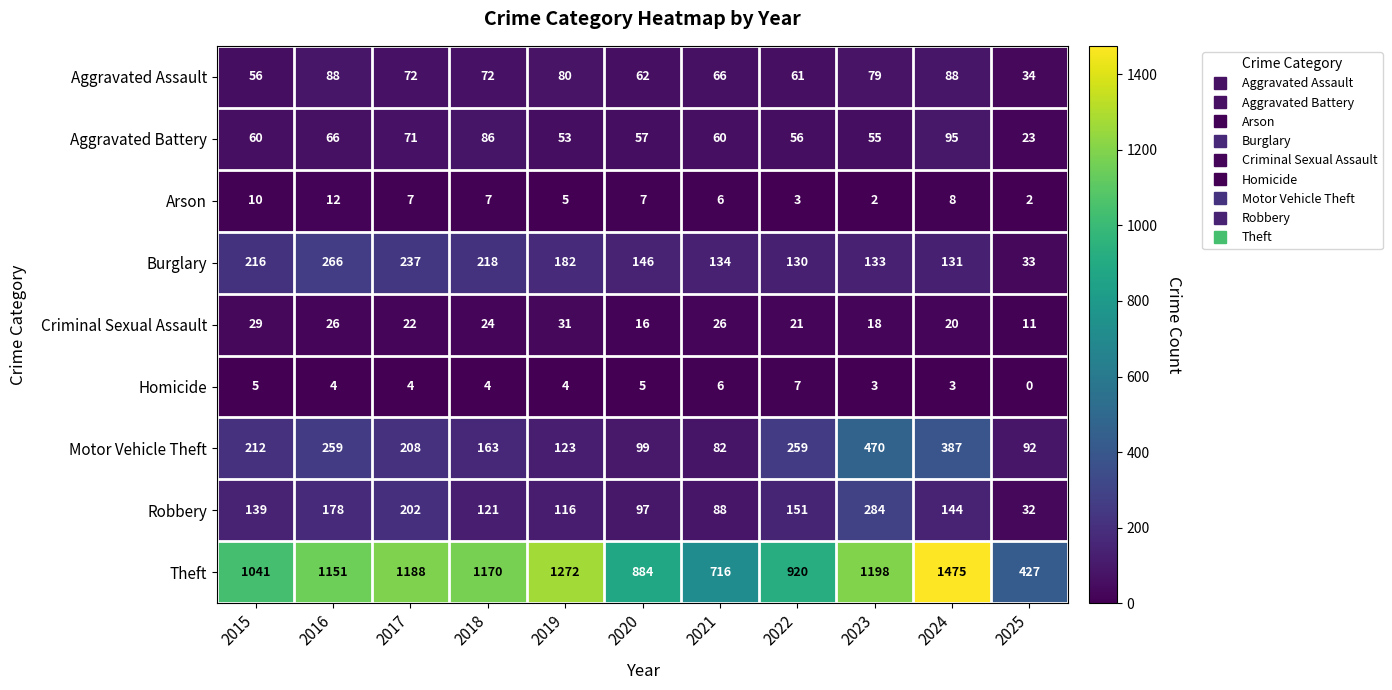

Is it true that Aggravated Battery equals 14 at 2020?

False